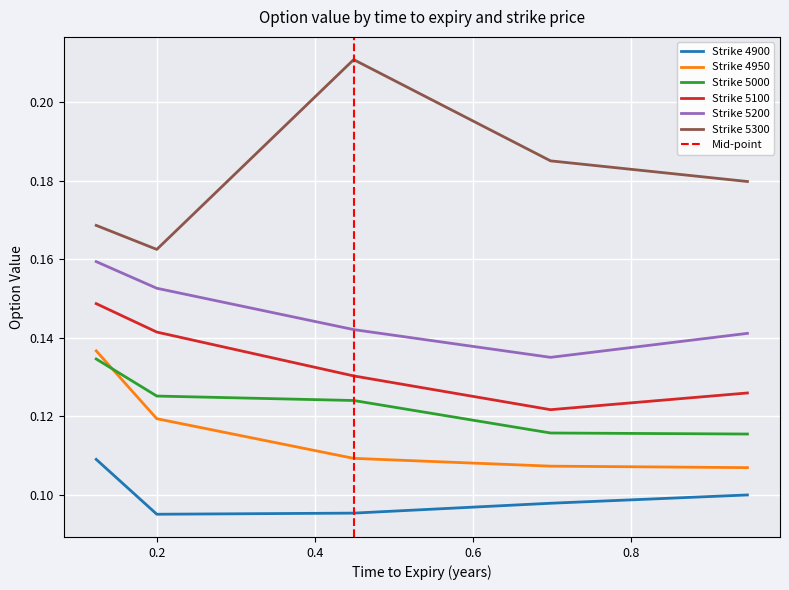

List the series in order of their peak value, lowest first.

4900, 5000, 4950, 5100, 5200, 5300